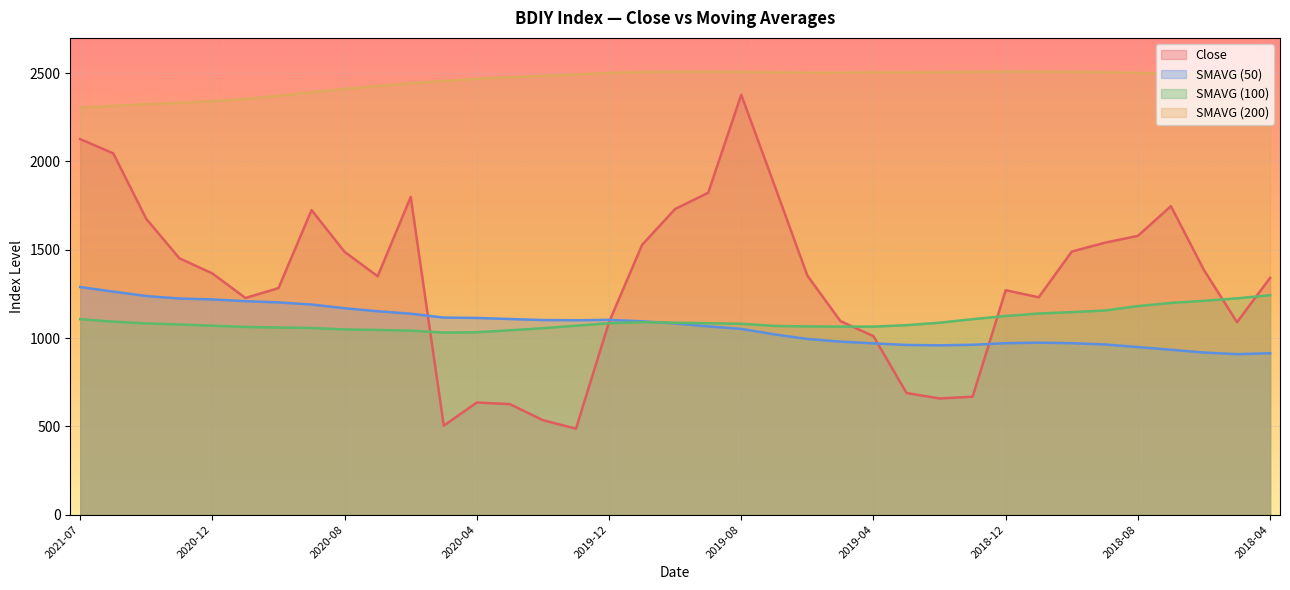

At which category does Close reach its first local peak?

2020-09